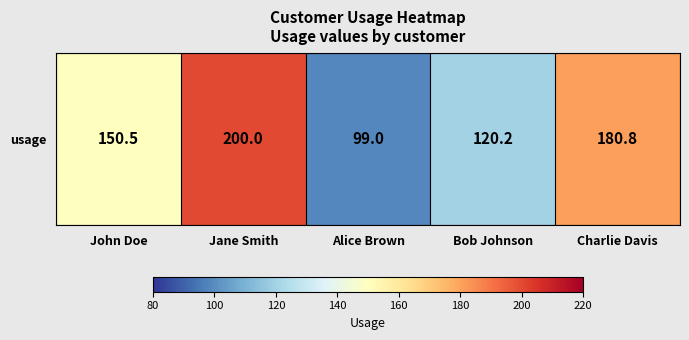

How many categories are shown in the chart?

5